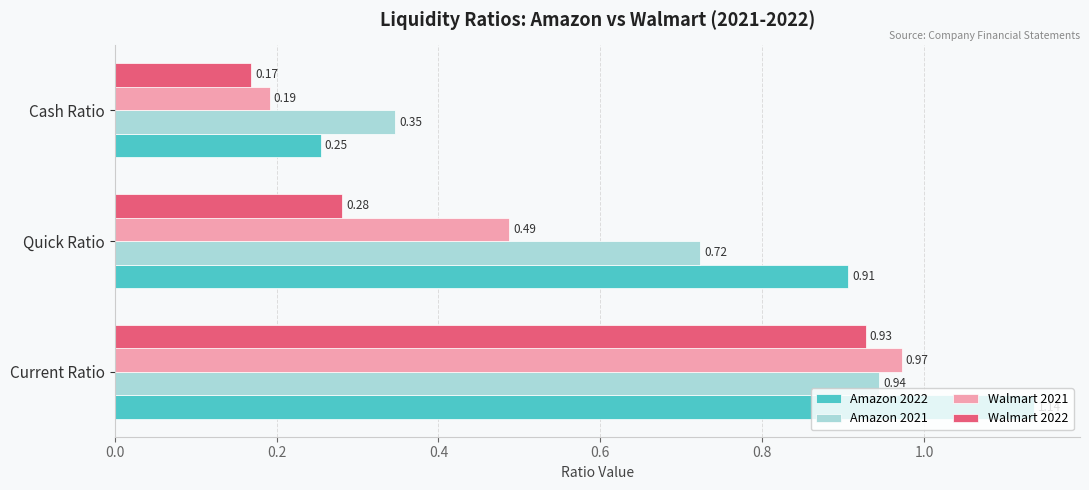

List the labels in order of Amazon 2021 value, largest first.

Current Ratio, Quick Ratio, Cash Ratio